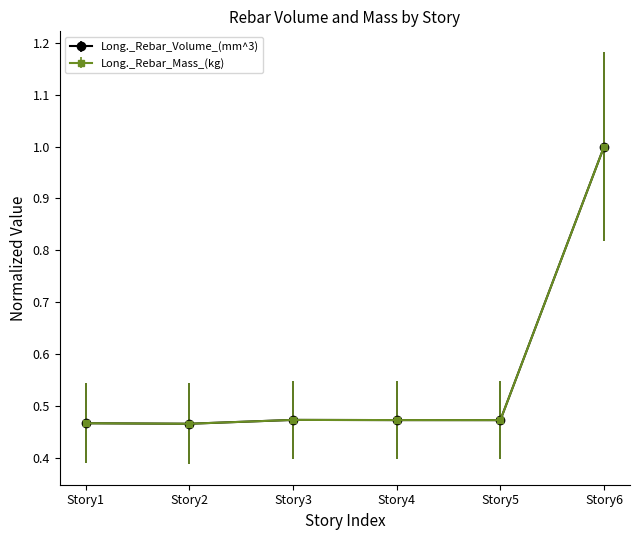

True or false: Long._Rebar_Mass_(kg) has a value of 1.0 at Story6.

True